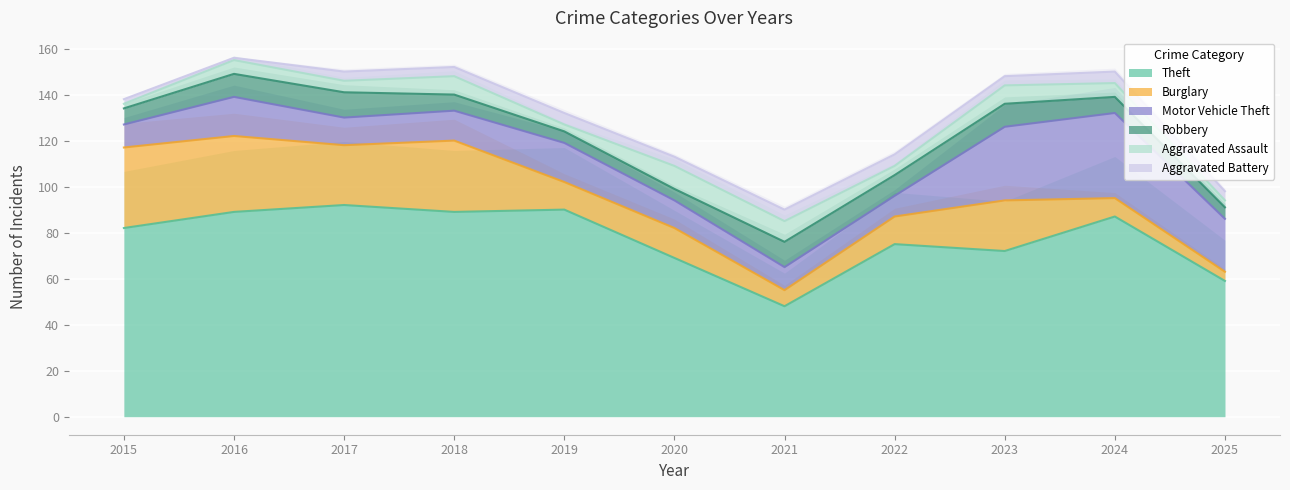

Between 2015 and 2016, which series saw the biggest shift?

Theft